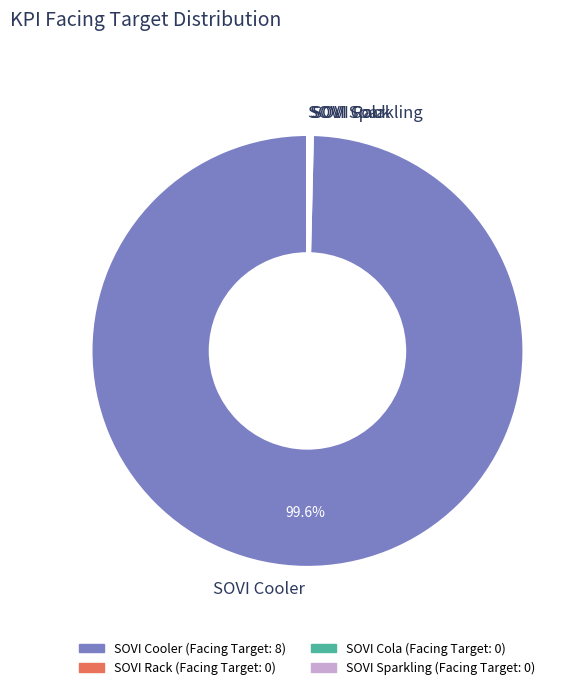

Which category has the biggest portion of the pie?

SOVI Cooler